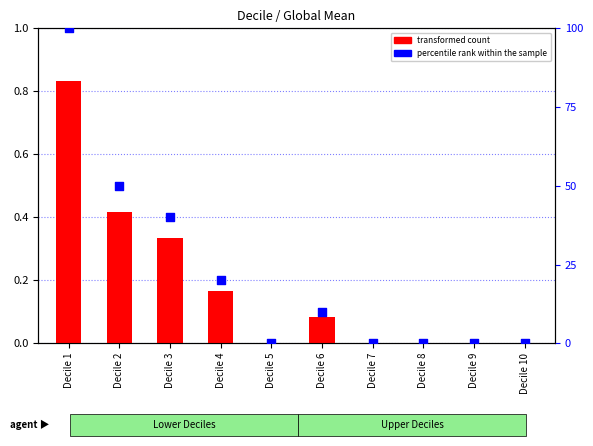

What are all the series names shown in the legend?

transformed count, percentile rank within the sample